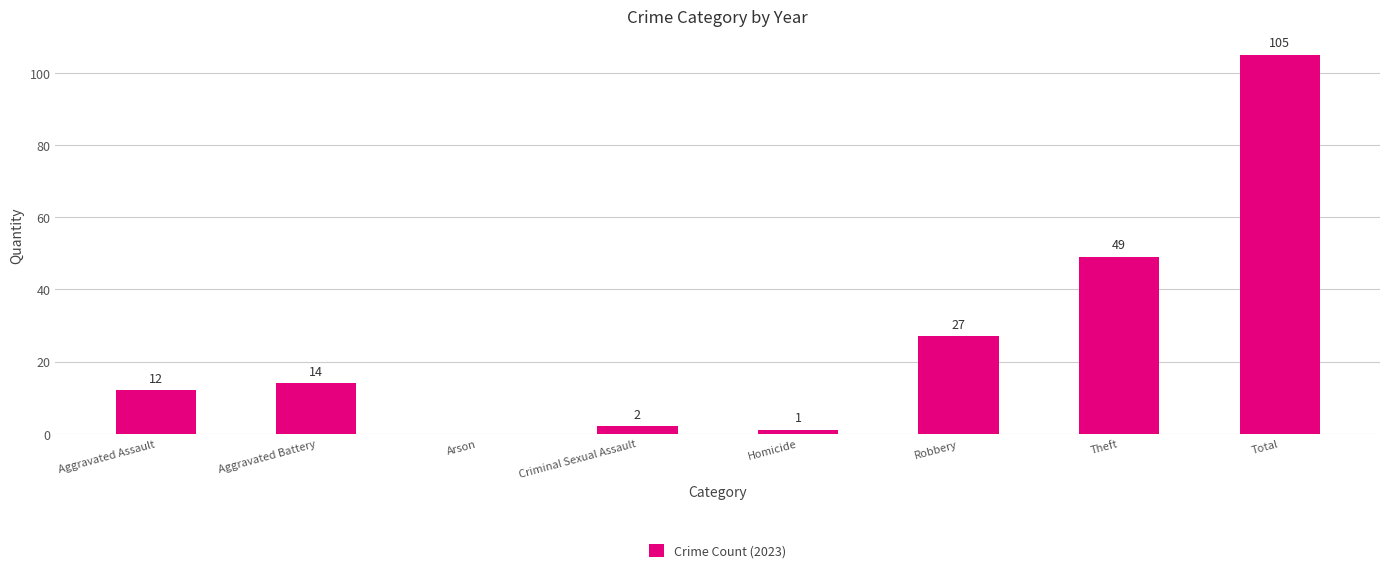

At which category does the chart reach its peak across all series?

Total